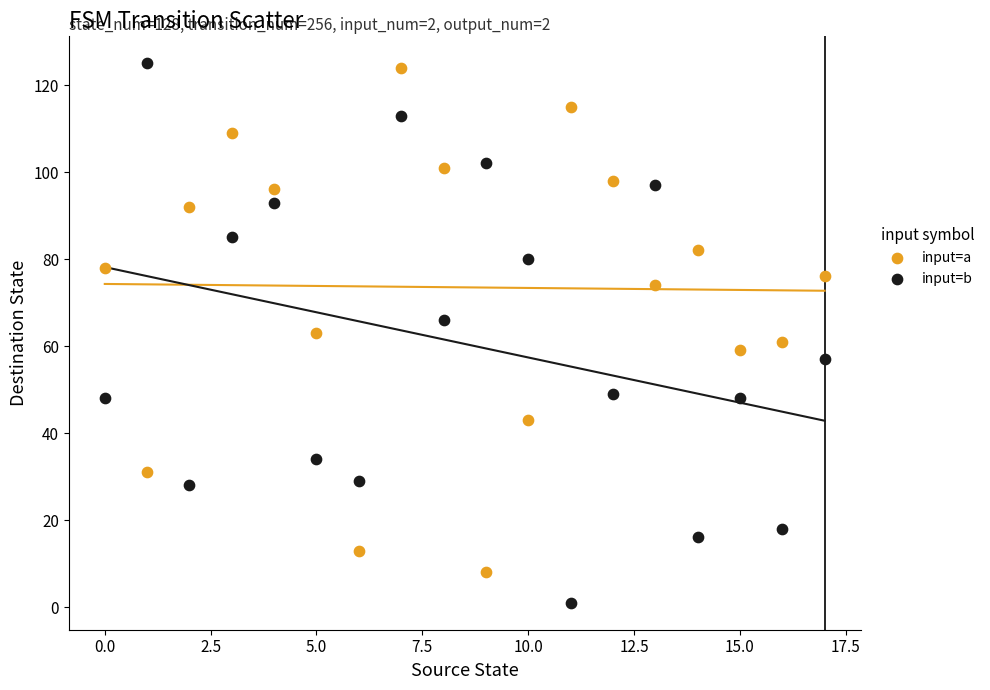

Which series has the largest Y range (max minus min)?

input=b